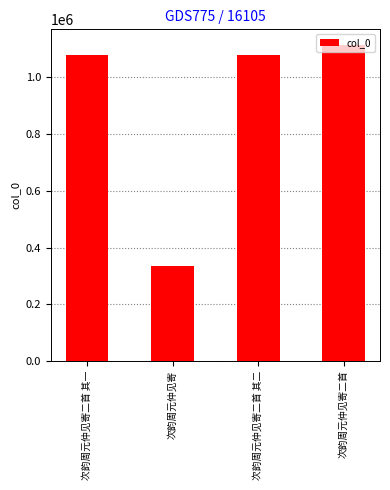

Read the value at 次韵周元仲见寄二首 其一.

1078241